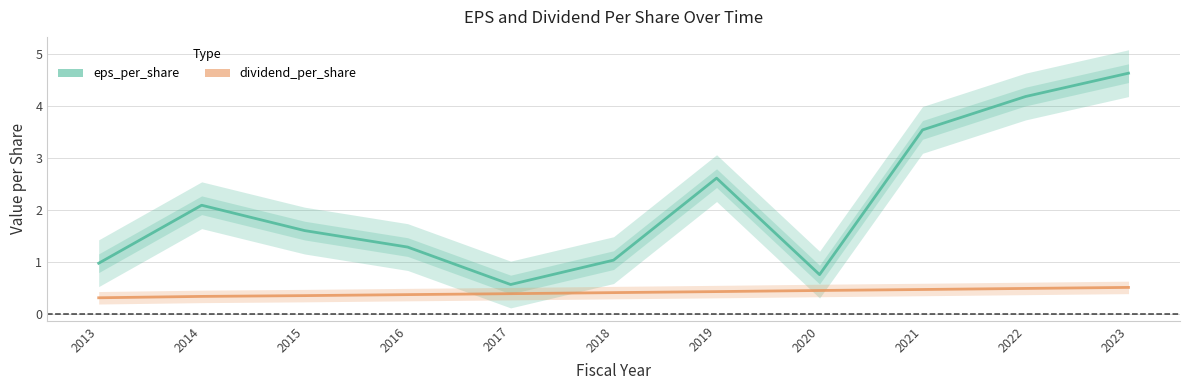

Is the value of eps_per_share at 2021 greater than the value of dividend_per_share at 2014?

Yes